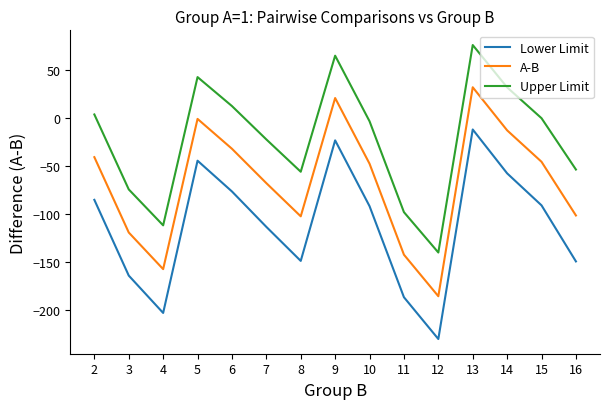

True or false: Lower Limit and Upper Limit intersect in this chart.

False